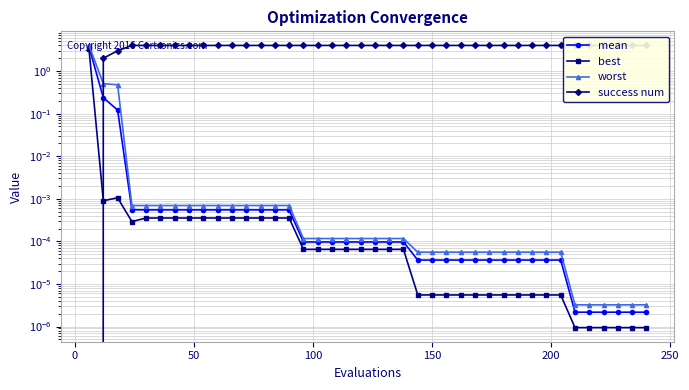

Reading right to left, list all the values displayed in this chart.

mean: 0.0	0.0	0.0	0.0	0.0	0.0	0.0	0.0	0.0	0.0	0.0	0.0	0.0	0.0	0.0	0.0	0.0	0.0	0.0	0.0	0.0	0.0	0.0	0.0	0.0	0.0	0.0	0.0	0.0	0.0	0.0	0.0	0.0	0.0	0.0	0.0	0.0	0.1	0.2	3.7
best: 0.0	0.0	0.0	0.0	0.0	0.0	0.0	0.0	0.0	0.0	0.0	0.0	0.0	0.0	0.0	0.0	0.0	0.0	0.0	0.0	0.0	0.0	0.0	0.0	0.0	0.0	0.0	0.0	0.0	0.0	0.0	0.0	0.0	0.0	0.0	0.0	0.0	0.0	0.0	3.2
worst: 0.0	0.0	0.0	0.0	0.0	0.0	0.0	0.0	0.0	0.0	0.0	0.0	0.0	0.0	0.0	0.0	0.0	0.0	0.0	0.0	0.0	0.0	0.0	0.0	0.0	0.0	0.0	0.0	0.0	0.0	0.0	0.0	0.0	0.0	0.0	0.0	0.0	0.5	0.5	4.0
success num: 4.0	4.0	4.0	4.0	4.0	4.0	4.0	4.0	4.0	4.0	4.0	4.0	4.0	4.0	4.0	4.0	4.0	4.0	4.0	4.0	4.0	4.0	4.0	4.0	4.0	4.0	4.0	4.0	4.0	4.0	4.0	4.0	4.0	4.0	4.0	4.0	4.0	3.0	2.0	0.0